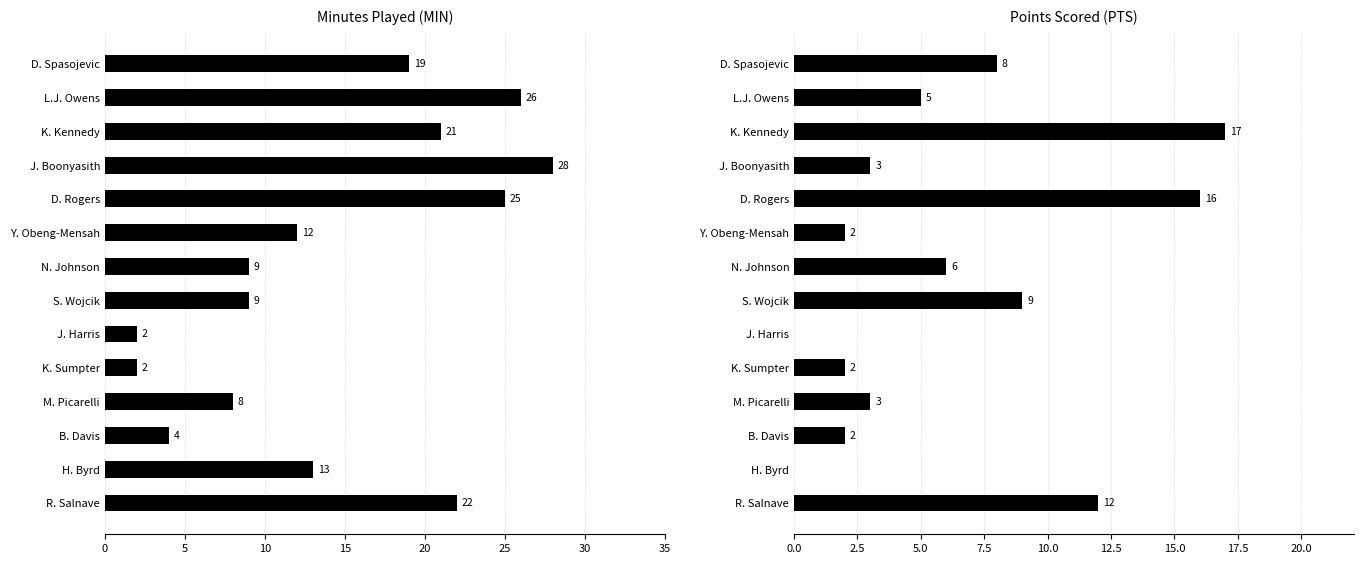

The value of MIN at K. Kennedy is 36. True or false?

False